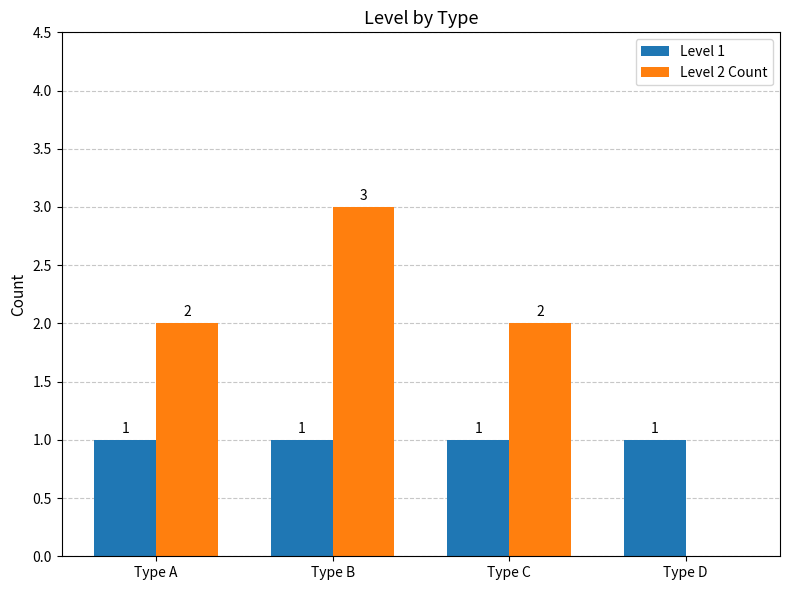

What is the maximum value shown in the chart?

3